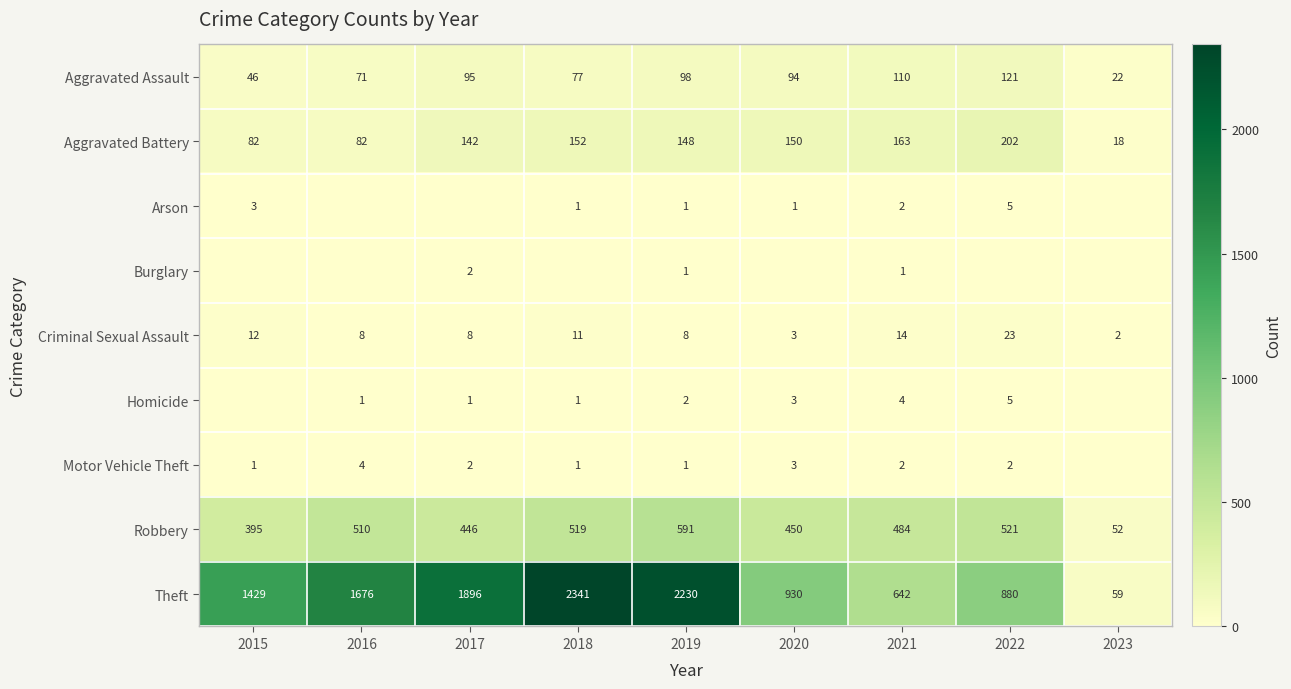

How many values in the Homicide series exceed 1?

4